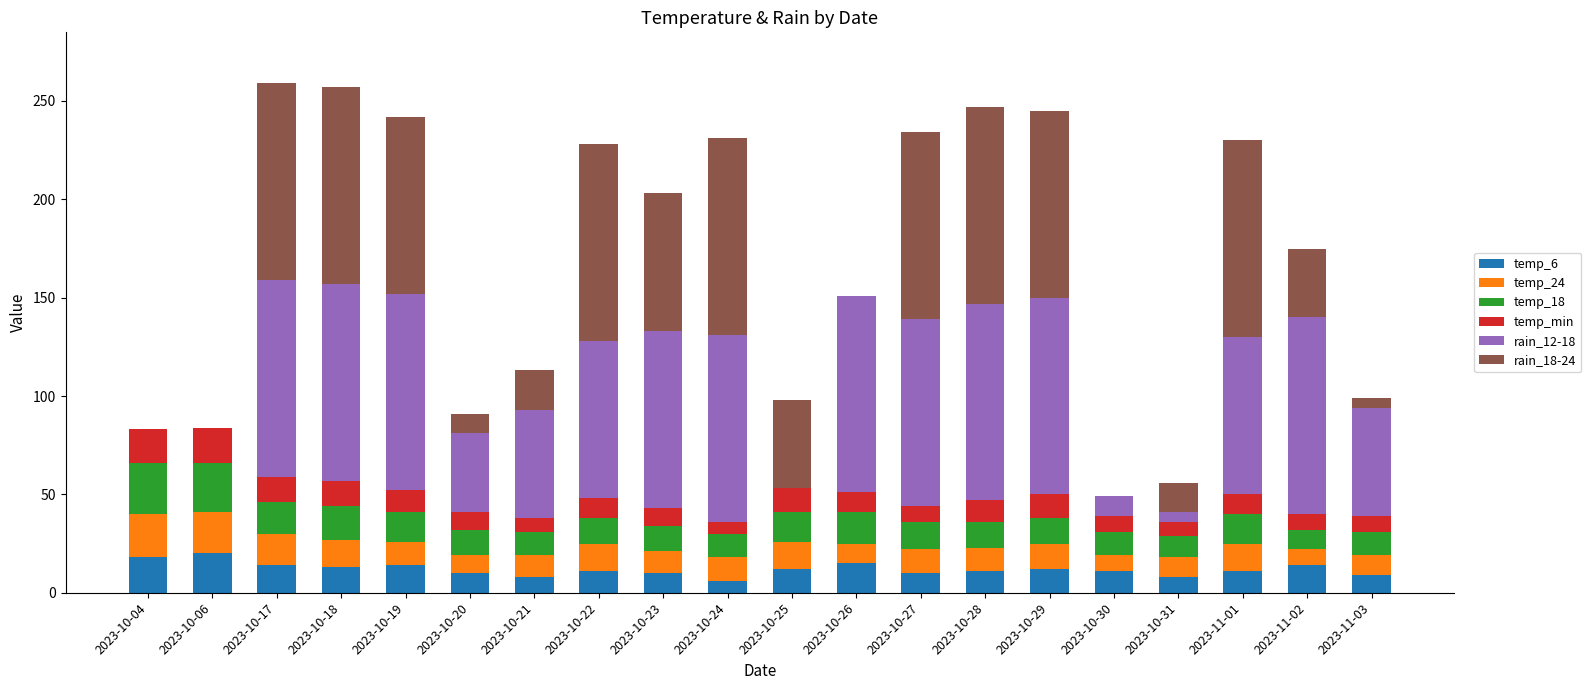

True or false: temp_6 has a value of 11 at 2023-10-28.

True